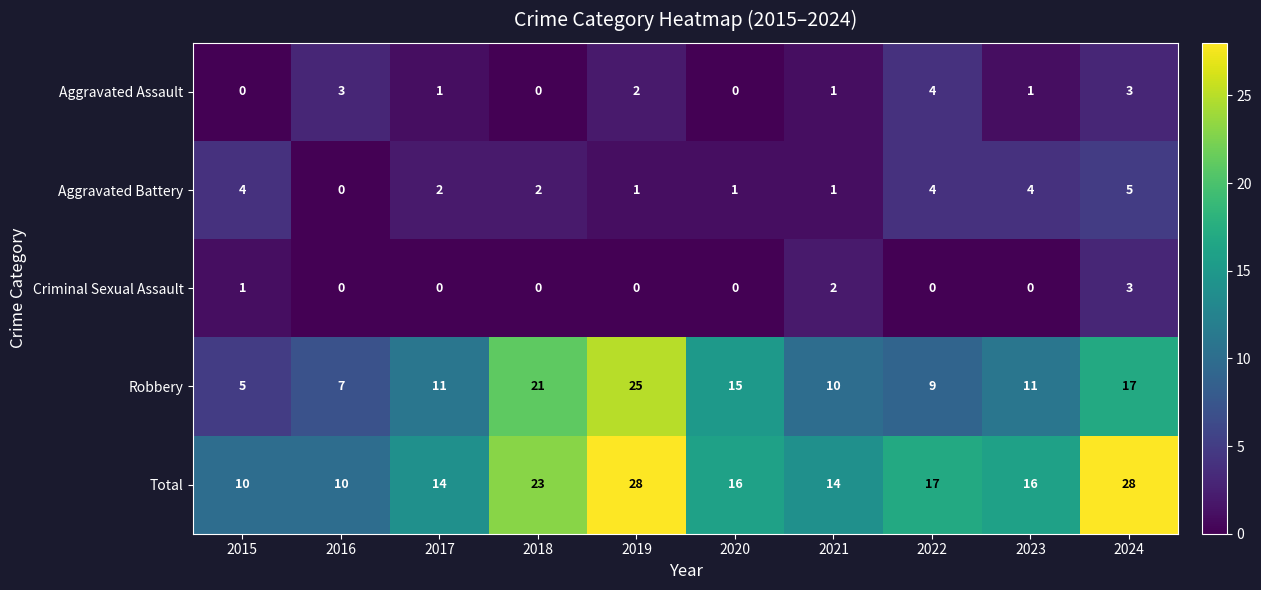

Is it true that Total equals 28 at 2024?

True